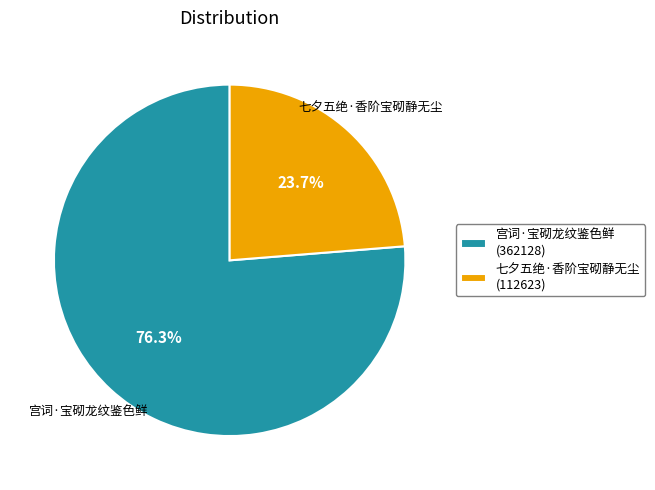

Between 宫词·宝砌龙纹鉴色鲜 and 七夕五绝·香阶宝砌静无尘, which is larger?

宫词·宝砌龙纹鉴色鲜